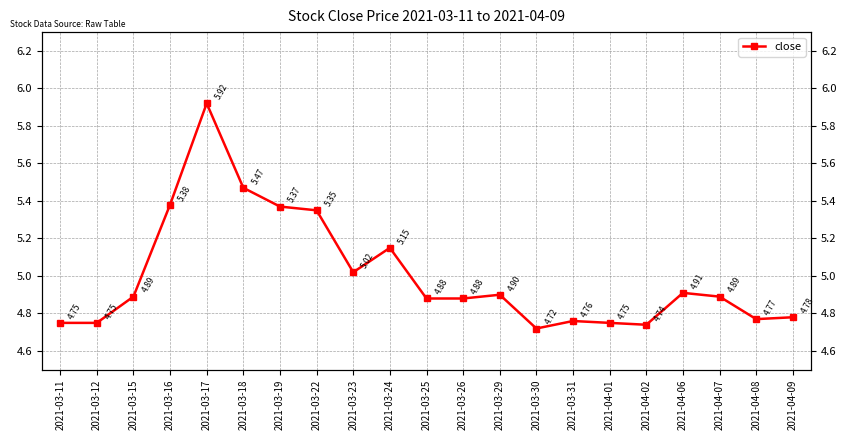

Reading right to left, list all the values displayed in this chart.

2021-04-09=4.8	2021-04-08=4.8	2021-04-07=4.9	2021-04-06=4.9	2021-04-02=4.7	2021-04-01=4.8	2021-03-31=4.8	2021-03-30=4.7	2021-03-29=4.9	2021-03-26=4.9	2021-03-25=4.9	2021-03-24=5.2	2021-03-23=5.0	2021-03-22=5.3	2021-03-19=5.4	2021-03-18=5.5	2021-03-17=5.9	2021-03-16=5.4	2021-03-15=4.9	2021-03-12=4.8	2021-03-11=4.8